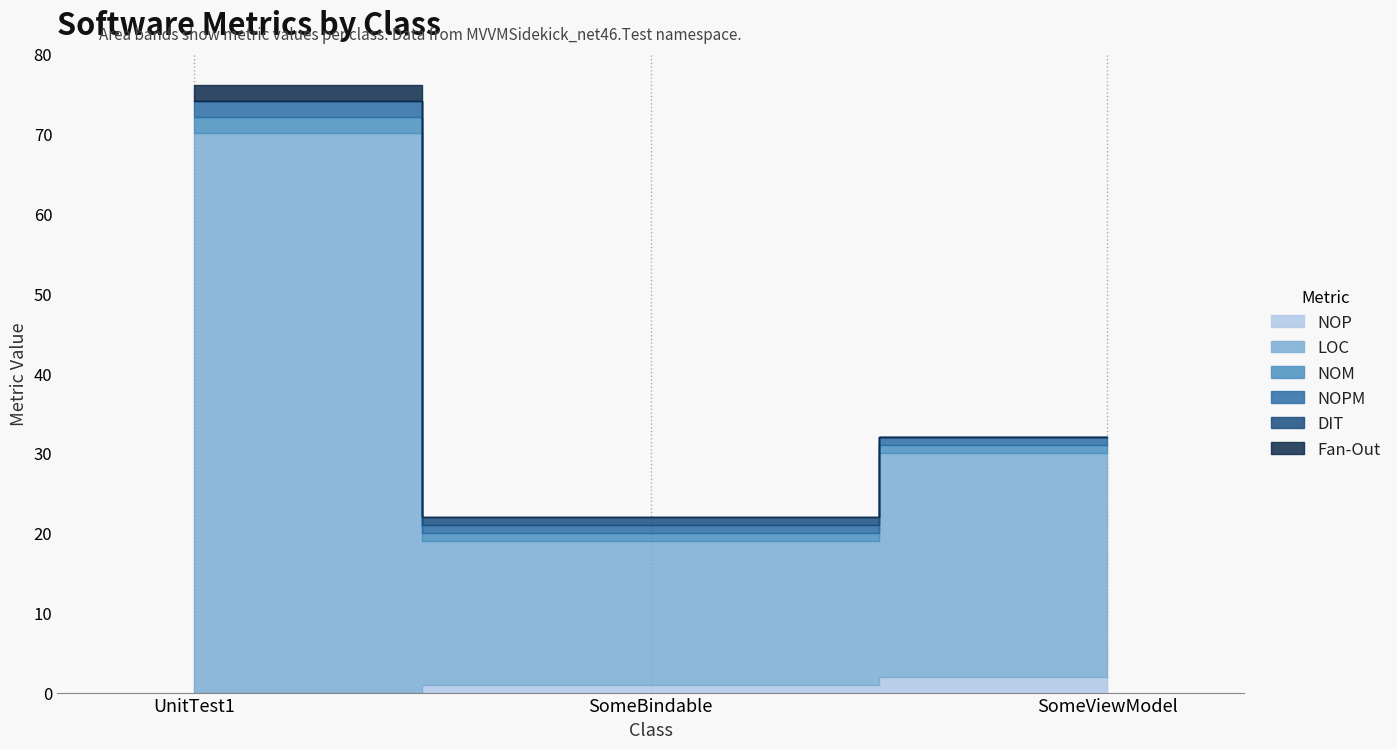

What is the lowest value of the LOC series?

18